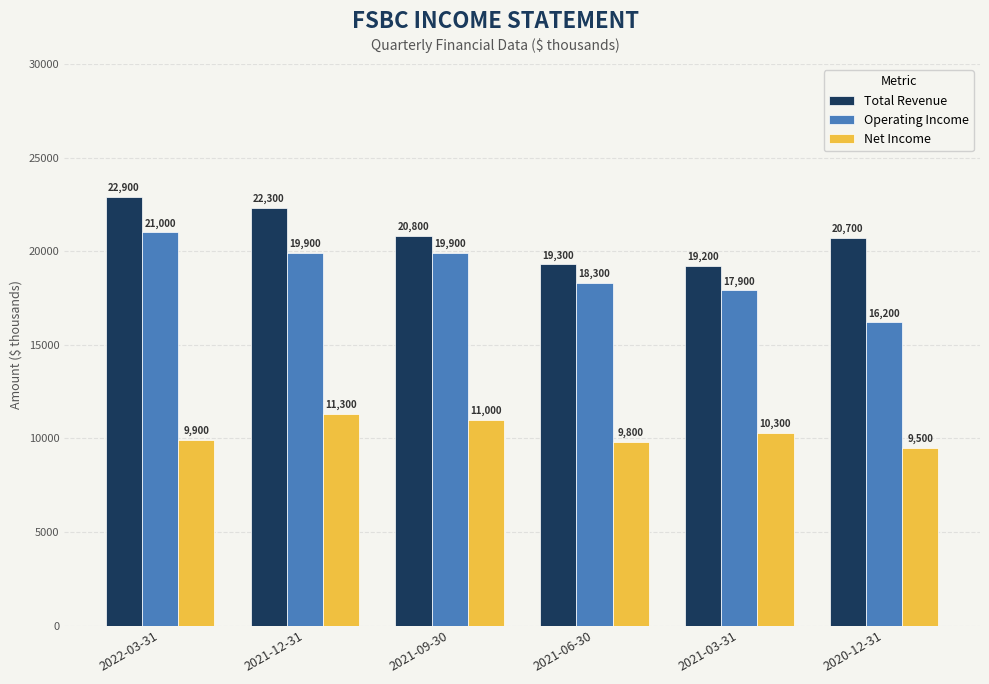

What are all the series names shown in the legend?

Total Revenue, Operating Income, Net Income